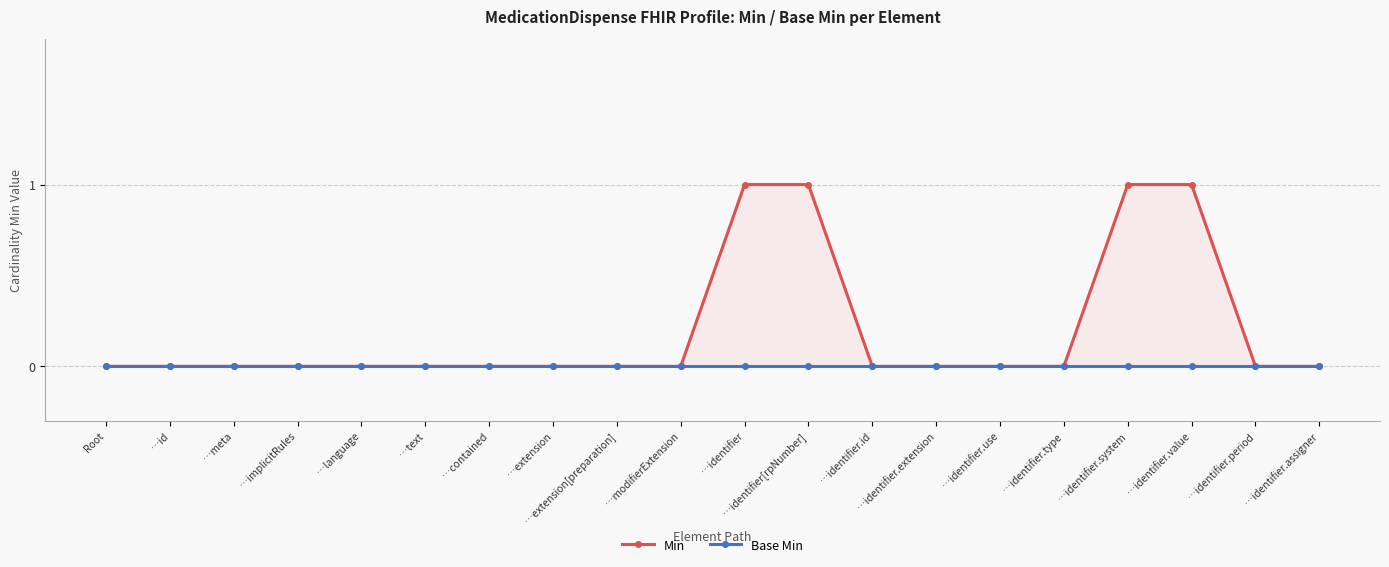

The Min series shows 1 at …identifier[rpNumber]. True or false?

False